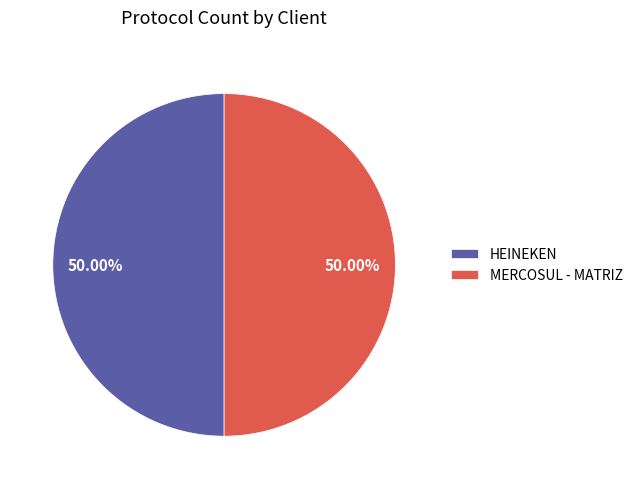

What is the ratio of the value at HEINEKEN to the value at MERCOSUL - MATRIZ?

1.0